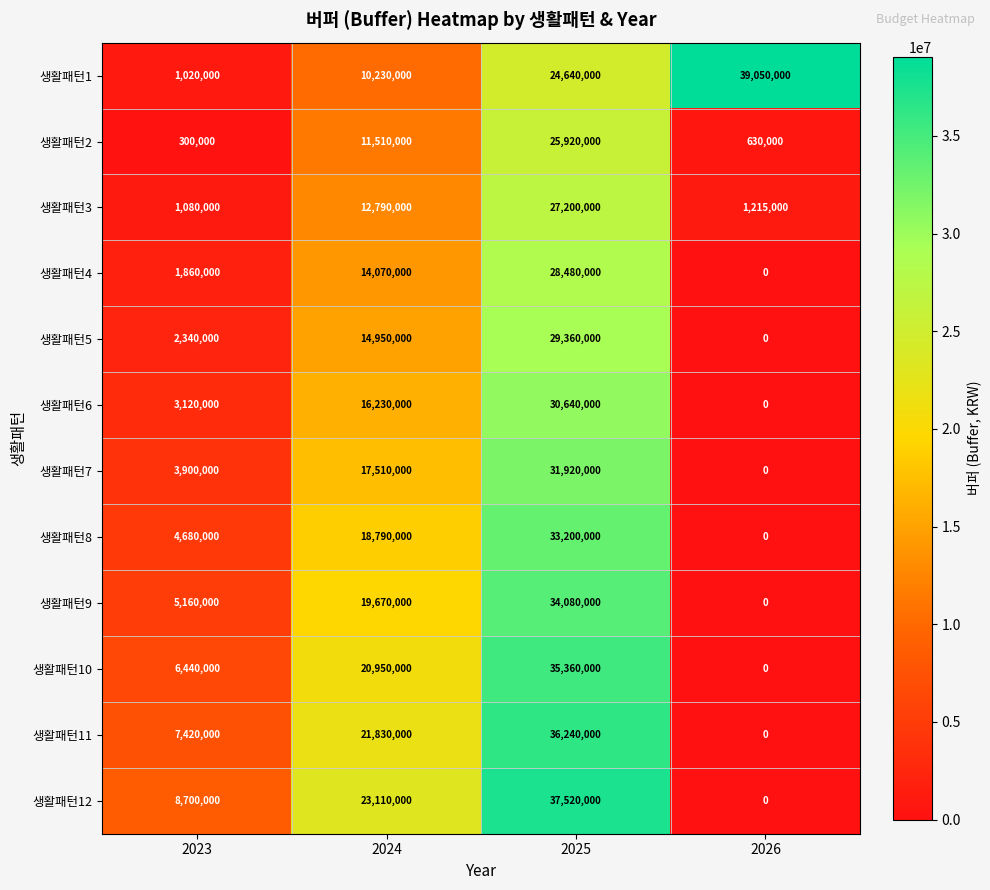

Count the number of data series in this chart.

12